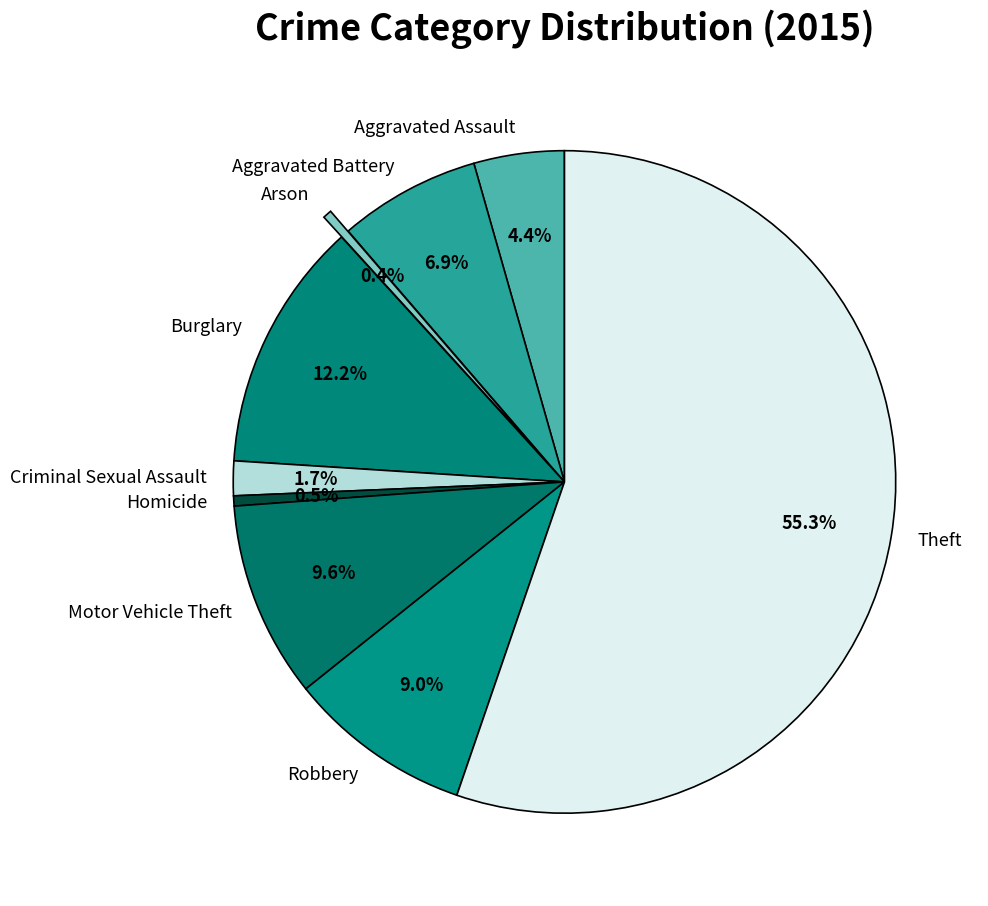

How much of the chart is everything except Arson?

99.6%